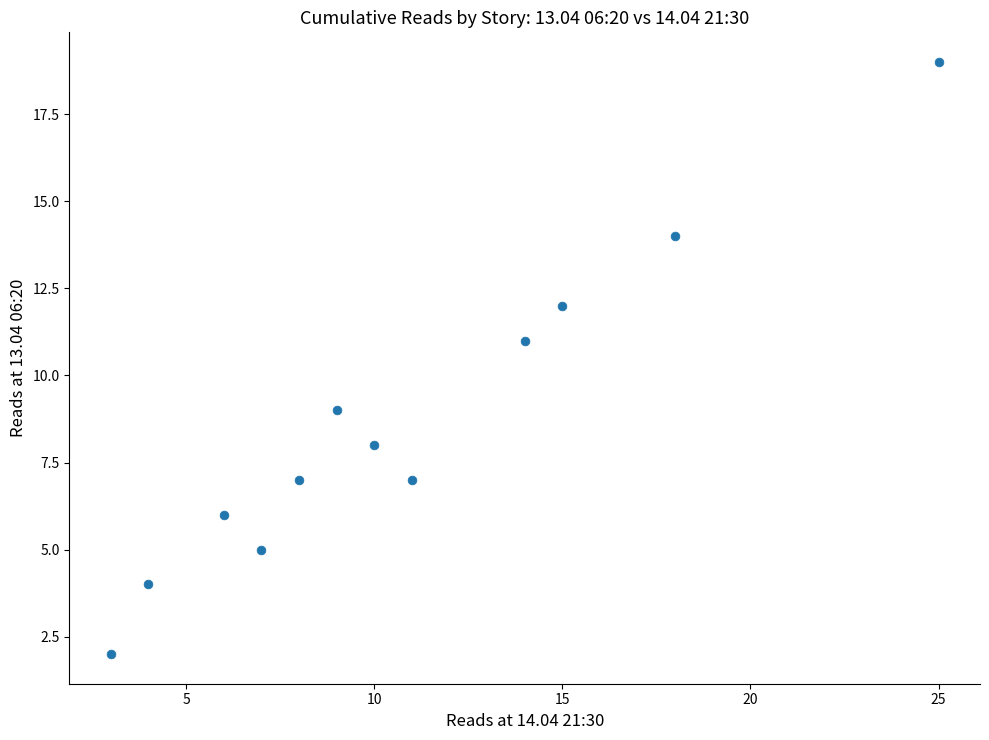

What is the range of X values (max minus min)?

22